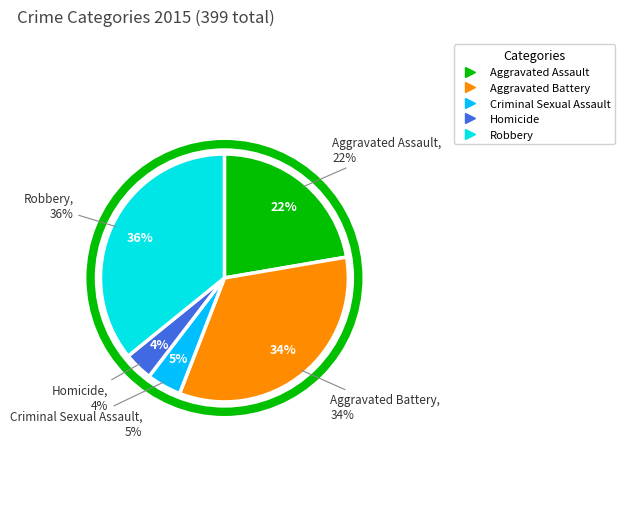

Is Criminal Sexual Assault the majority of the pie?

No